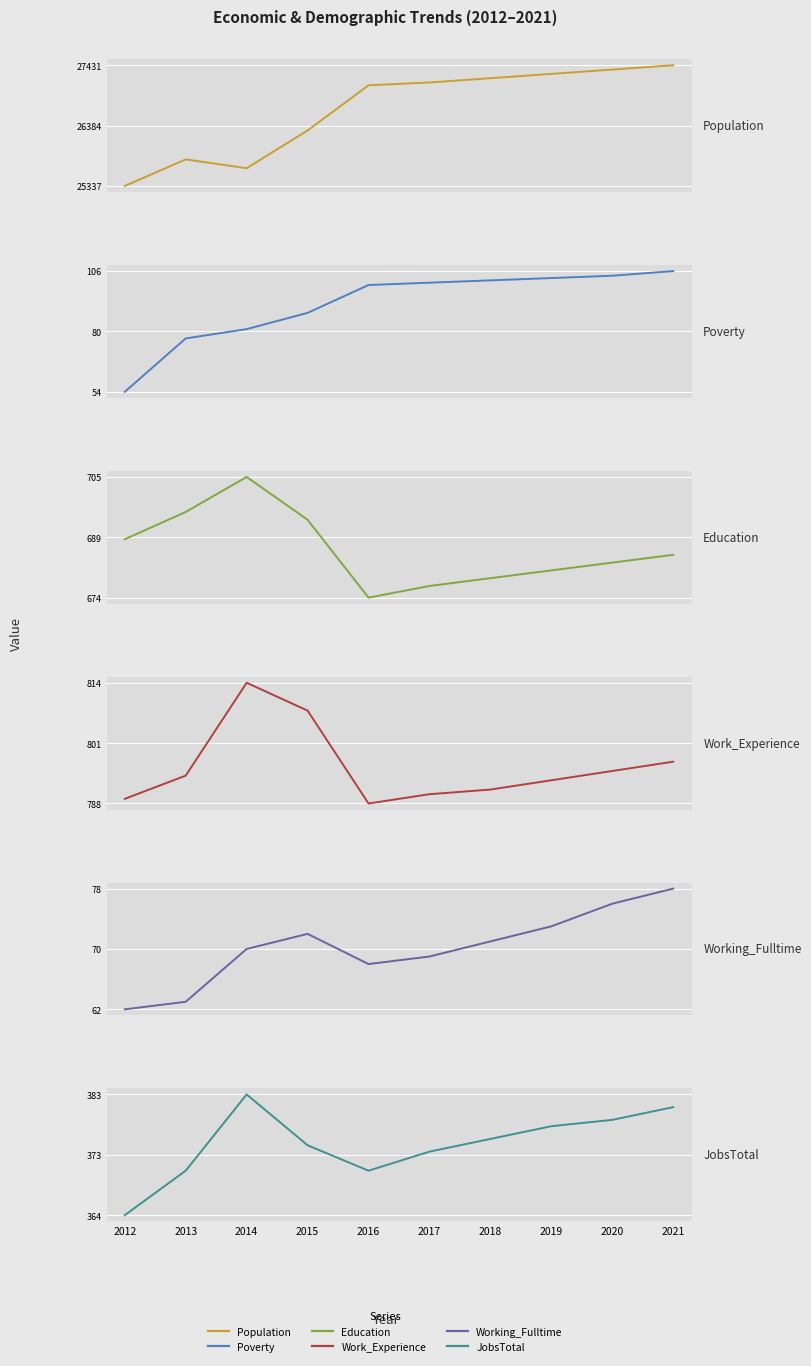

The JobsTotal series shows 376 at 2018. True or false?

True